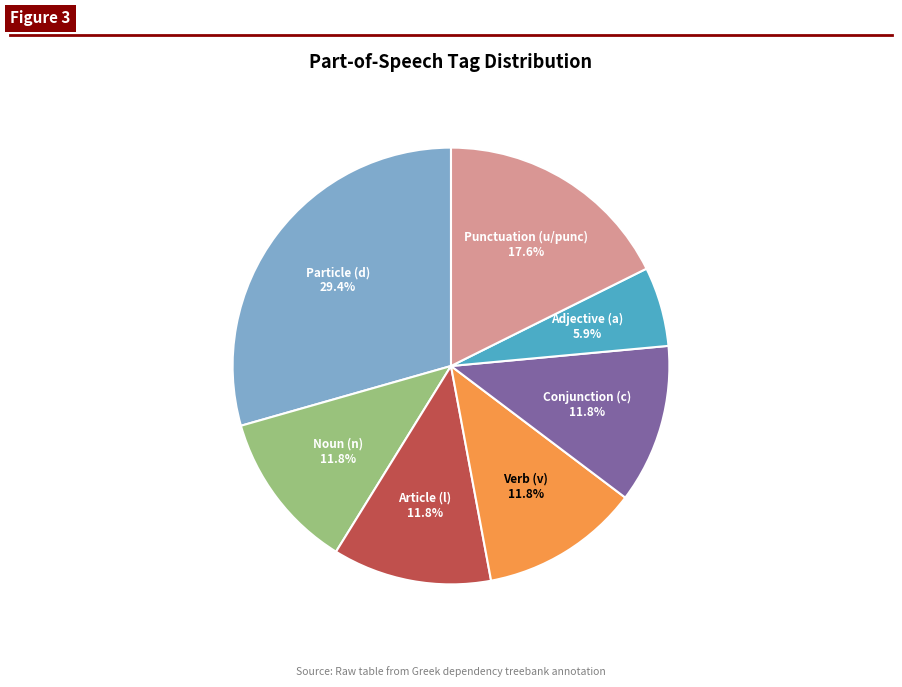

Between Adjective (a) and Noun (n), which is larger?

Noun (n)